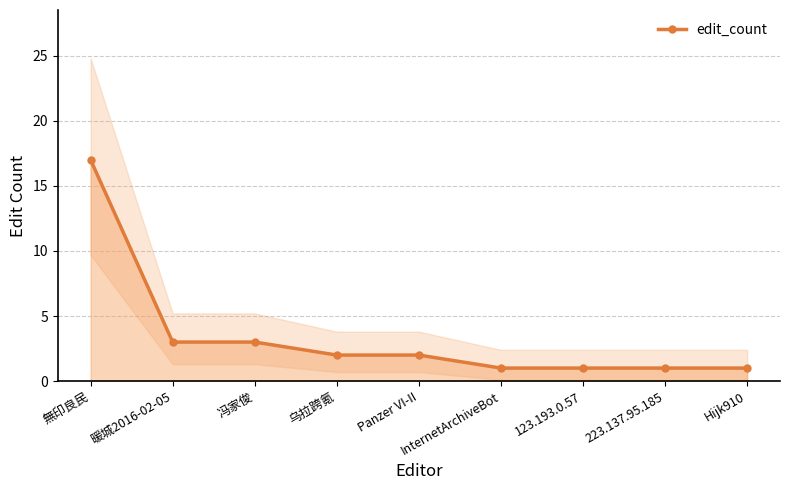

What is the maximum value shown in the chart?

17